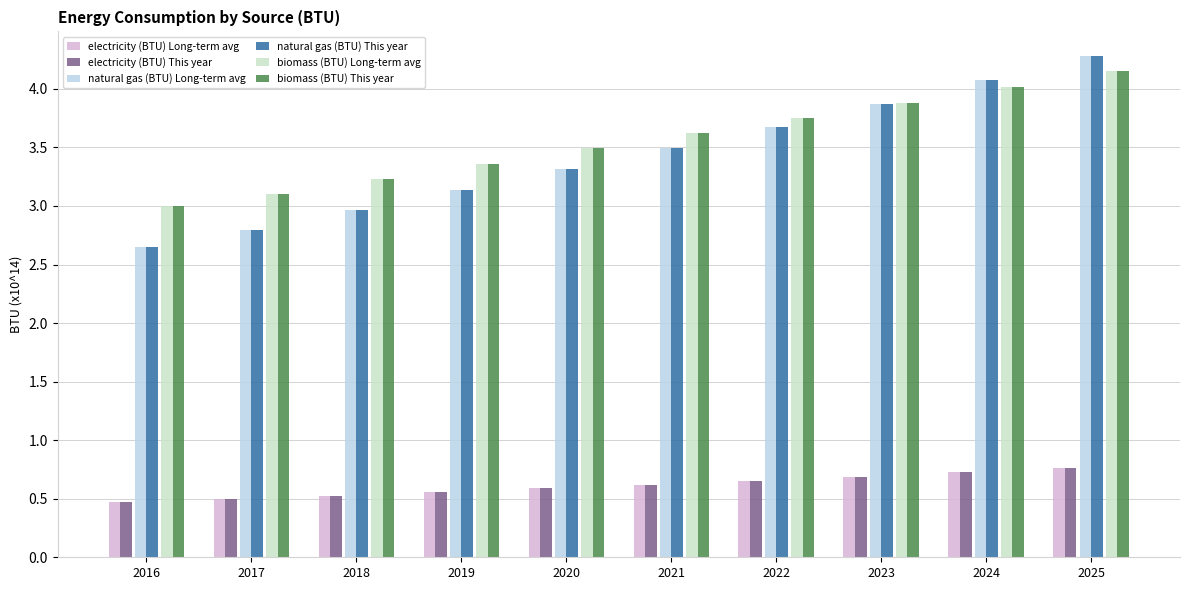

Which series has the largest total across all categories?

biomass (BTU) Long-term avg